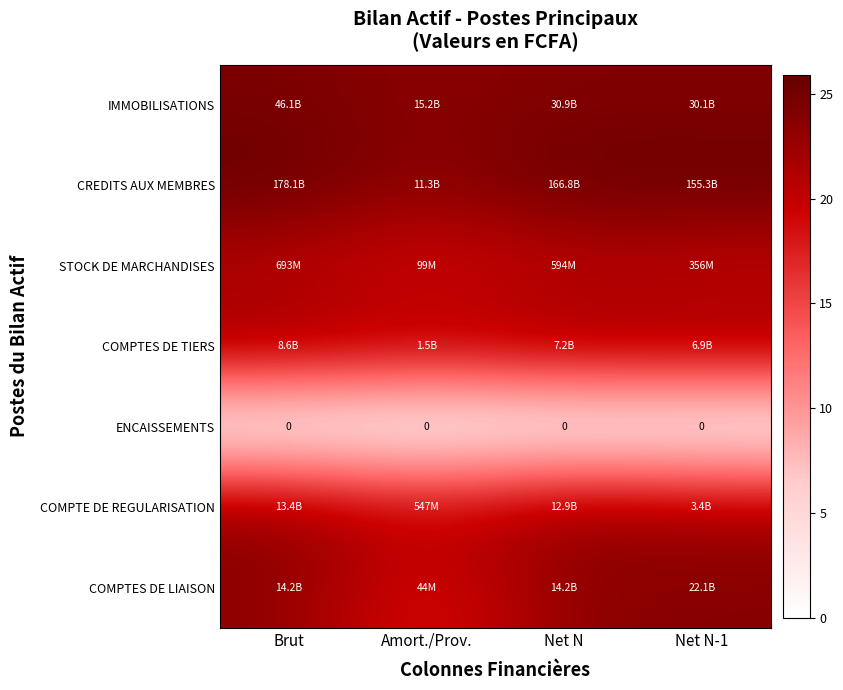

Rank the series by their maximum value, from highest to lowest.

CREDITS AUX MEMBRES, IMMOBILISATIONS, COMPTES DE LIAISON, COMPTE DE REGULARISATION, COMPTES DE TIERS, STOCK DE MARCHANDISES, ENCAISSEMENTS